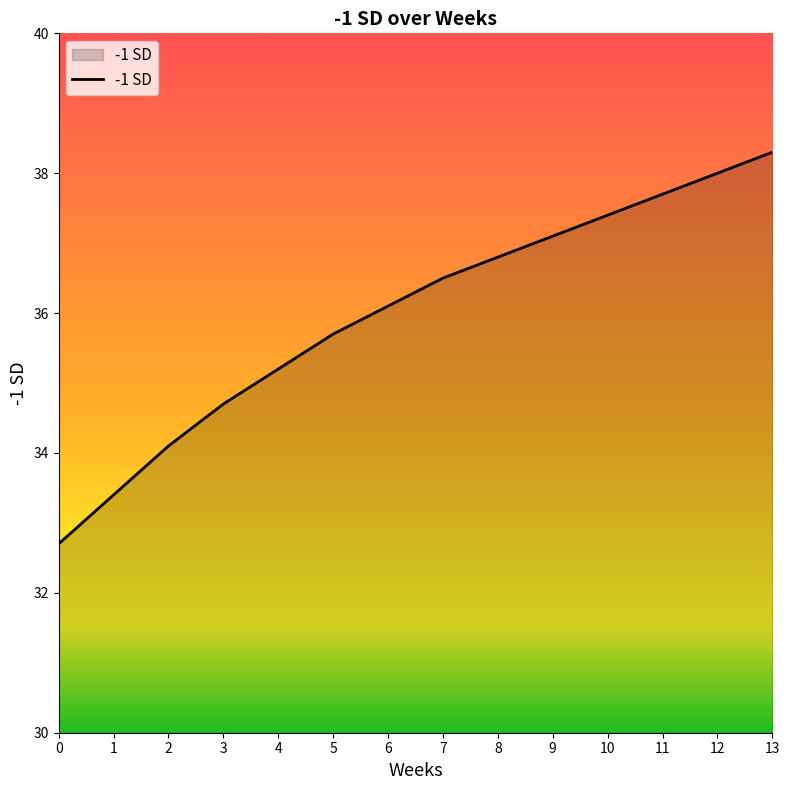

List the labels in order of value, smallest first.

0, 1, 2, 3, 4, 5, 6, 7, 8, 9, 10, 11, 12, 13